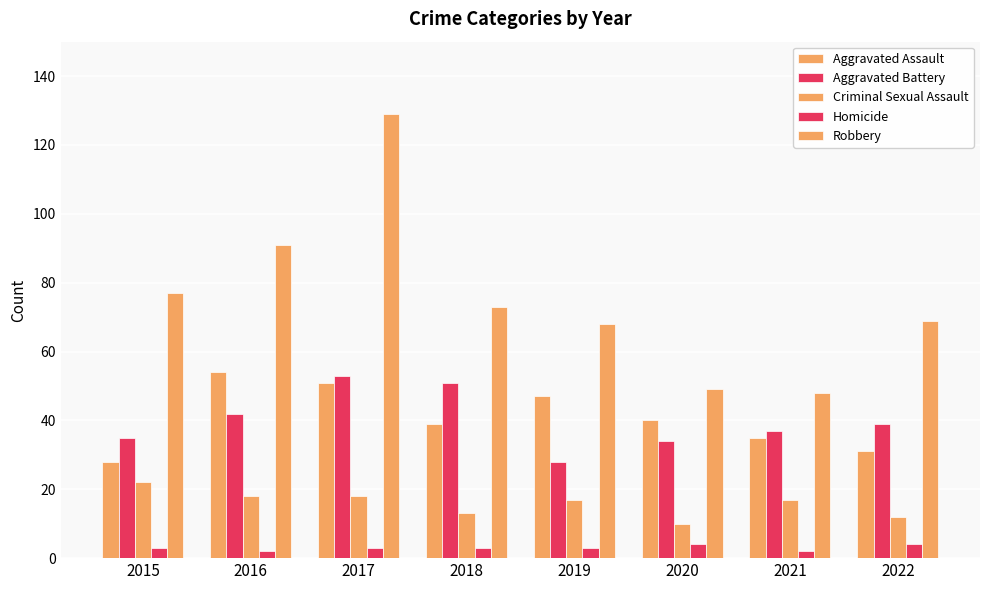

Count the number of data series in this chart.

5